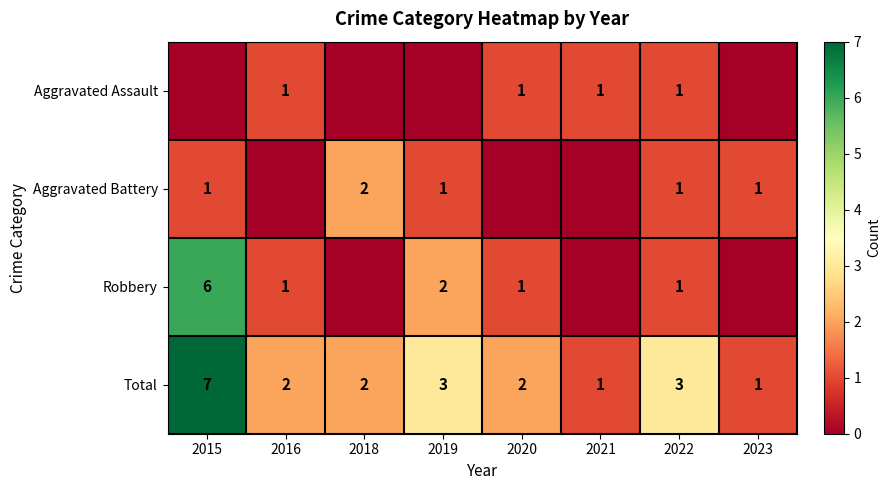

Count the Total values in the range 2 to 3.

5